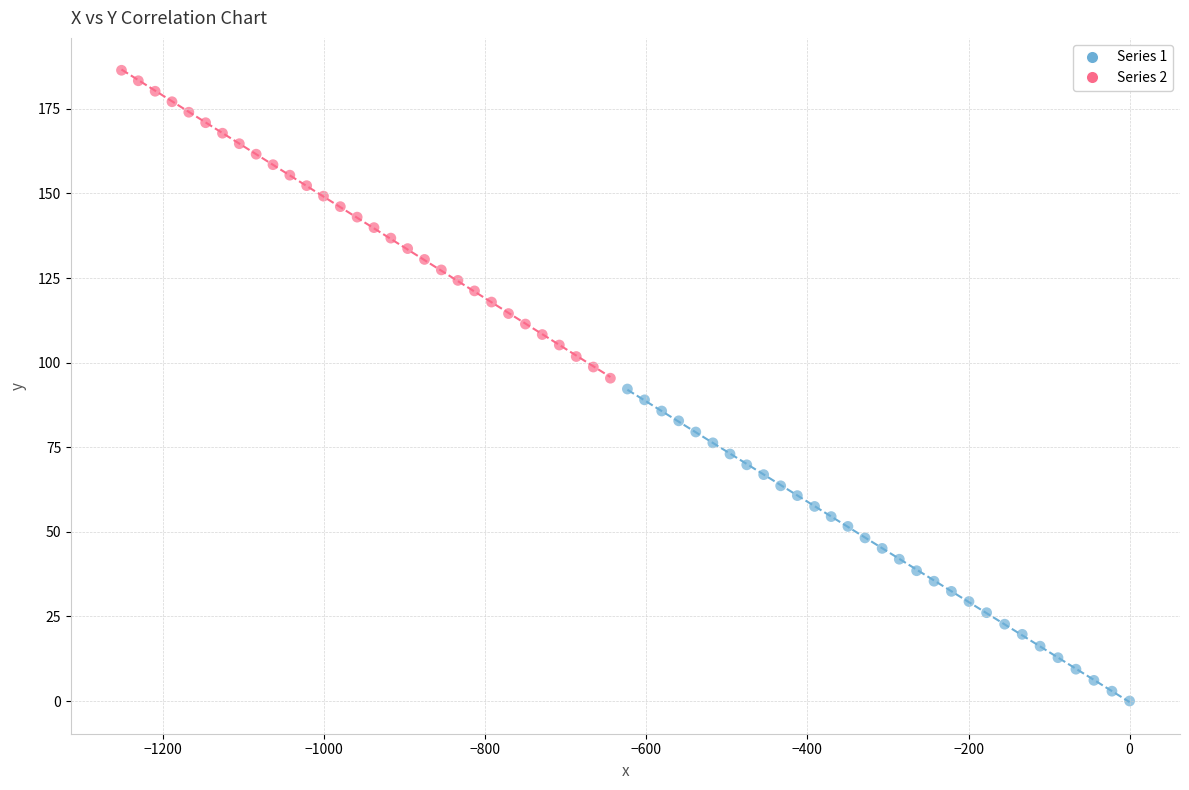

Which series reaches the minimum Y coordinate?

Series 1